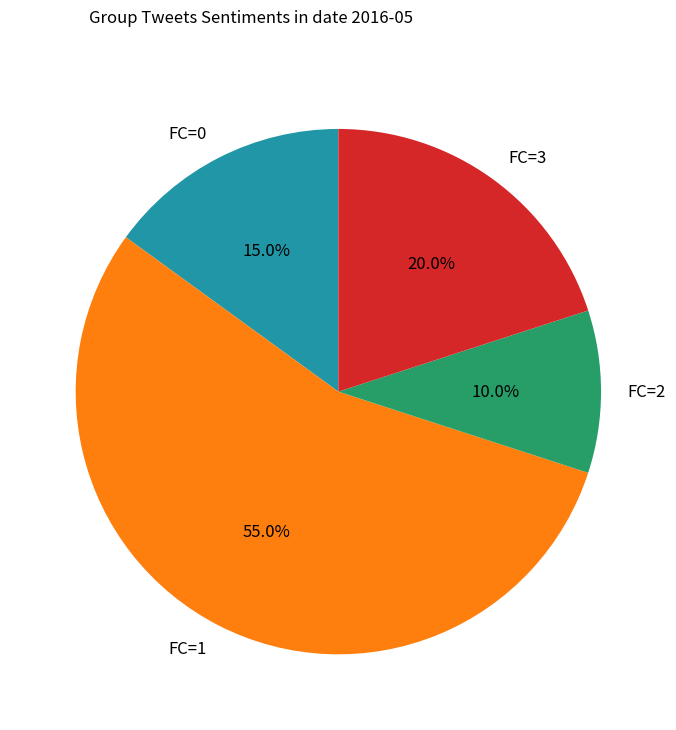

Which category accounts for the majority?

FC=1